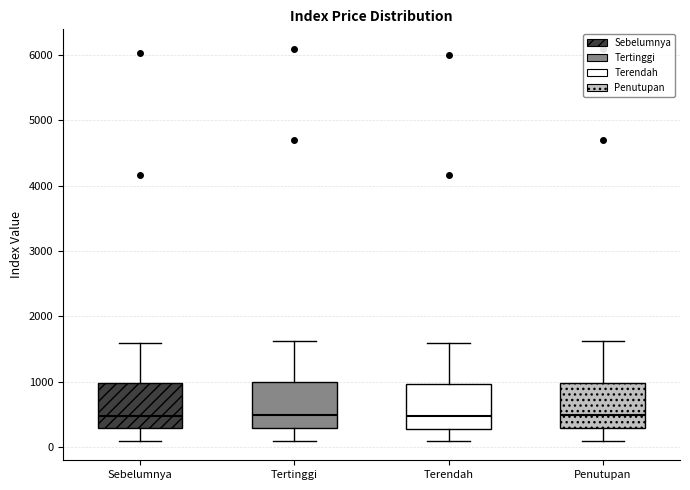

Where does the median line of the box for Penutupan sit on the y-axis? The values are not printed on the chart, so give them approximately, as read against the axis.

500